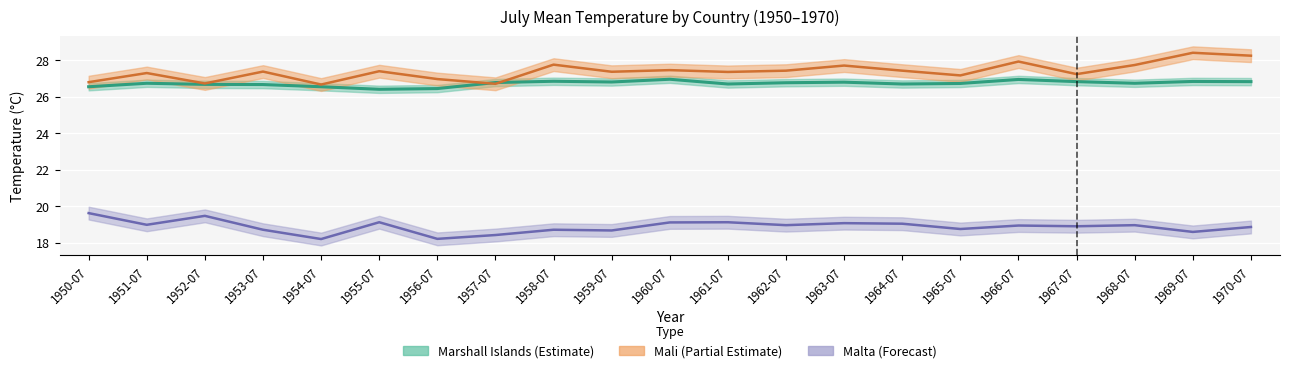

How many interior local valleys does the Mali series have?

7